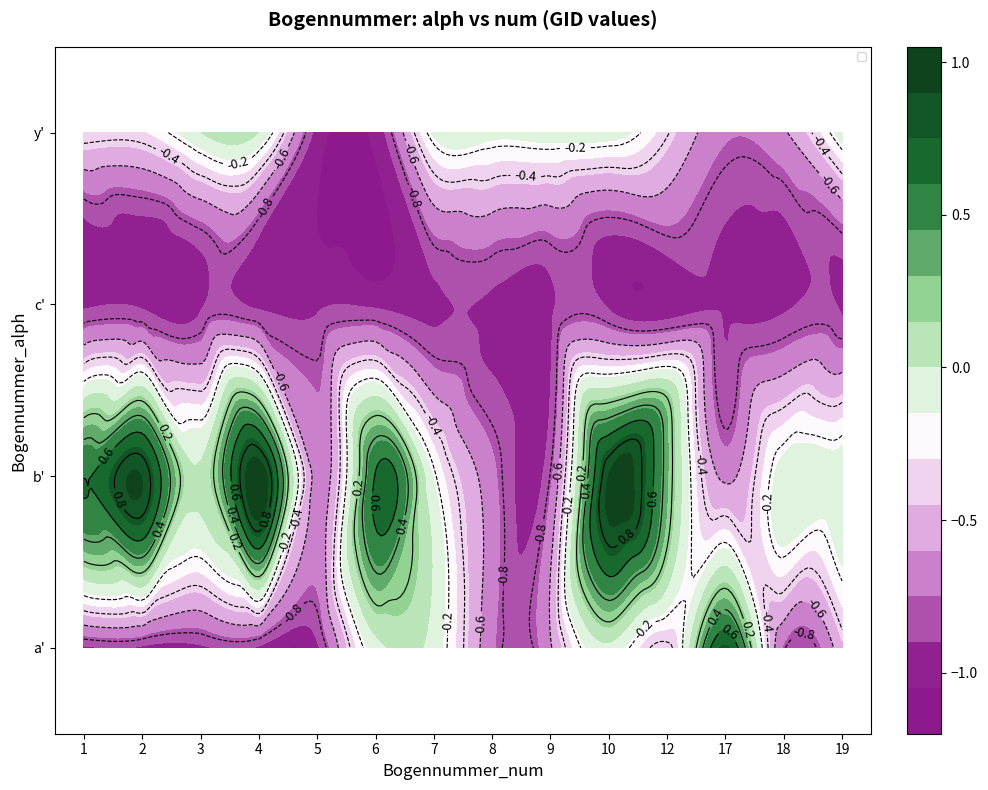

True or false: b' has a value of -0.2 at 8.

False